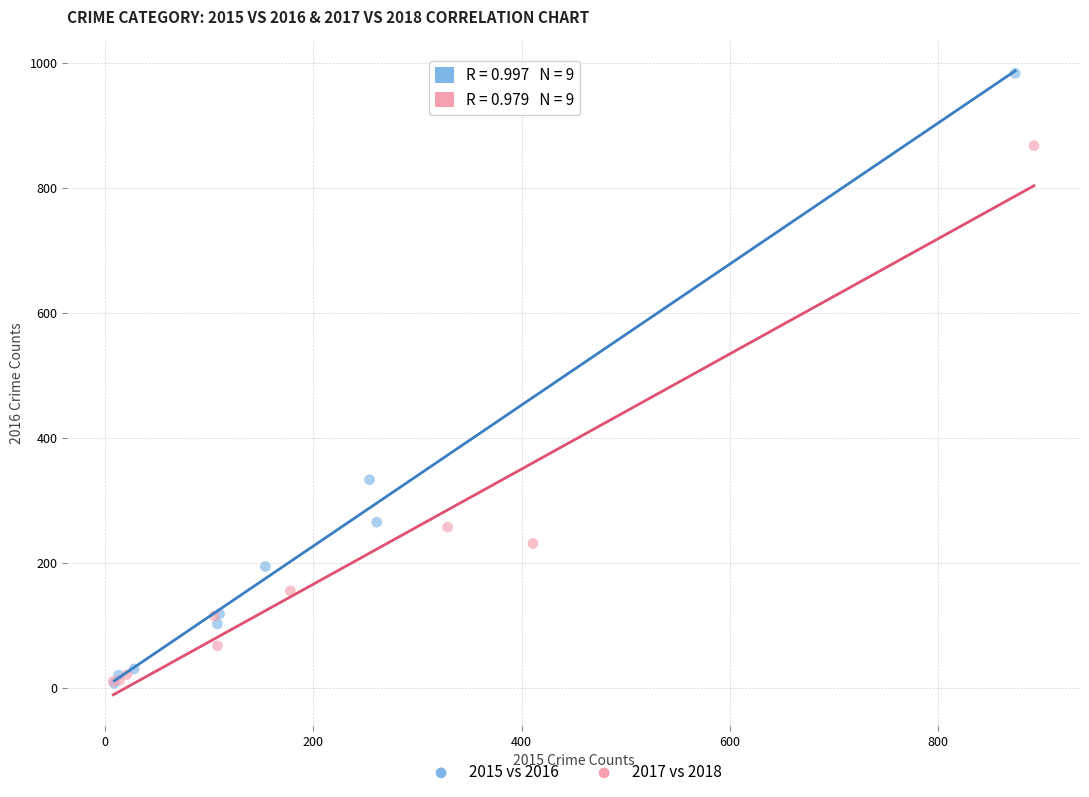

Which series has the widest spread of Y values?

2015 vs 2016